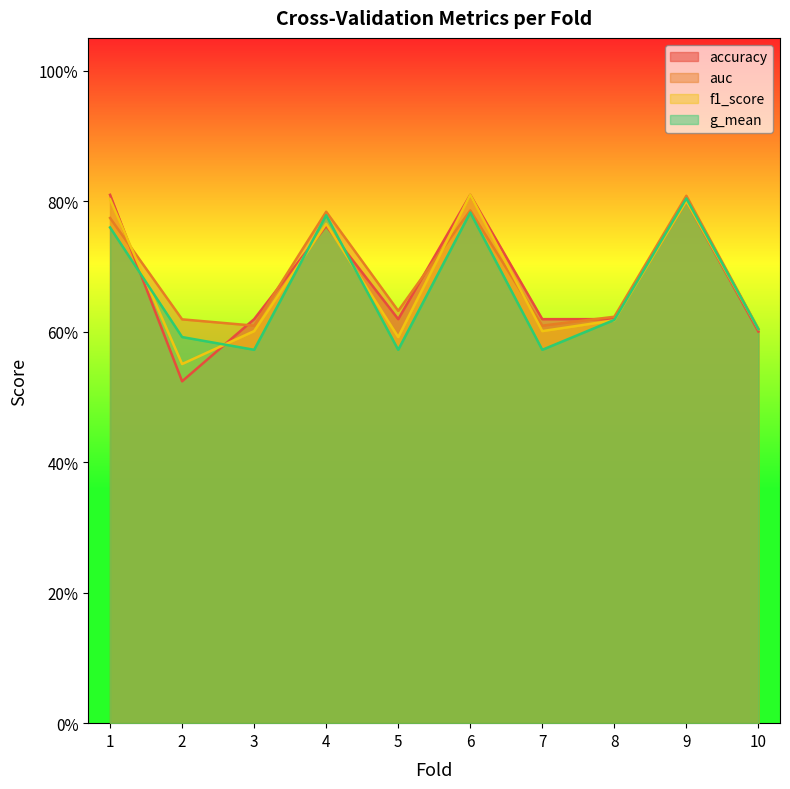

Reading left to right, list all the values displayed in this chart.

accuracy: 0.8	0.5	0.6	0.8	0.6	0.8	0.6	0.6	0.8	0.6
auc: 0.8	0.6	0.6	0.8	0.6	0.8	0.6	0.6	0.8	0.6
f1_score: 0.8	0.6	0.6	0.8	0.6	0.8	0.6	0.6	0.8	0.6
g_mean: 0.8	0.6	0.6	0.8	0.6	0.8	0.6	0.6	0.8	0.6